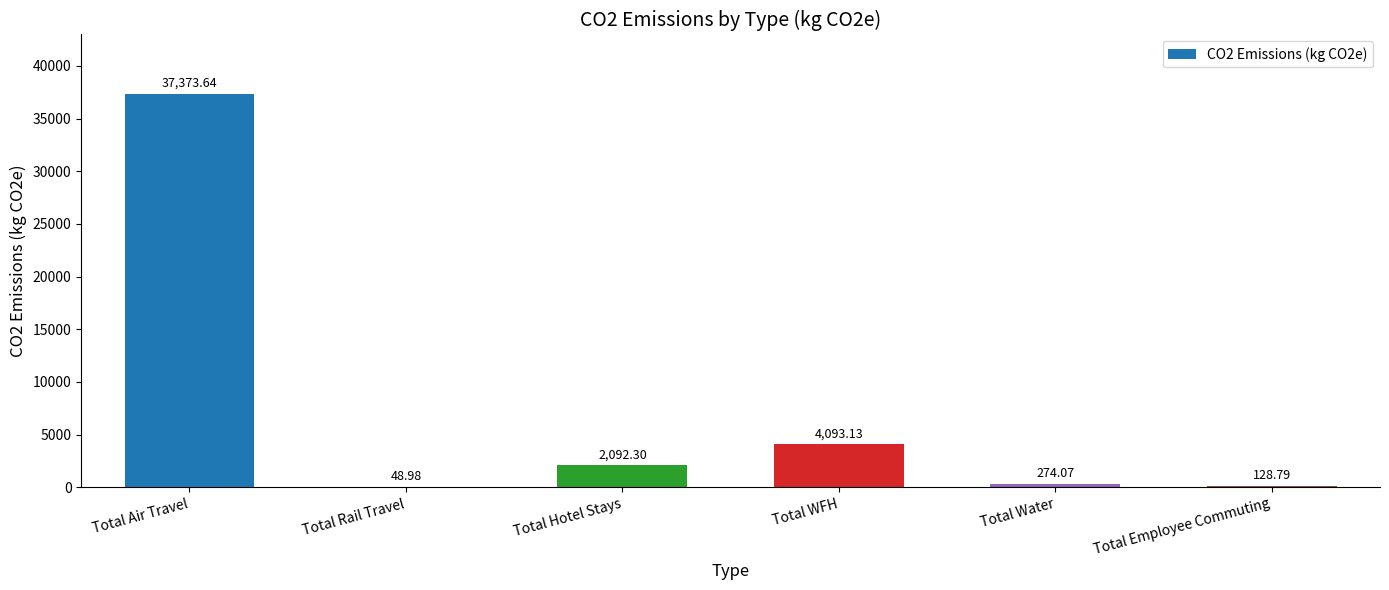

What is the sum of all values?

44010.9